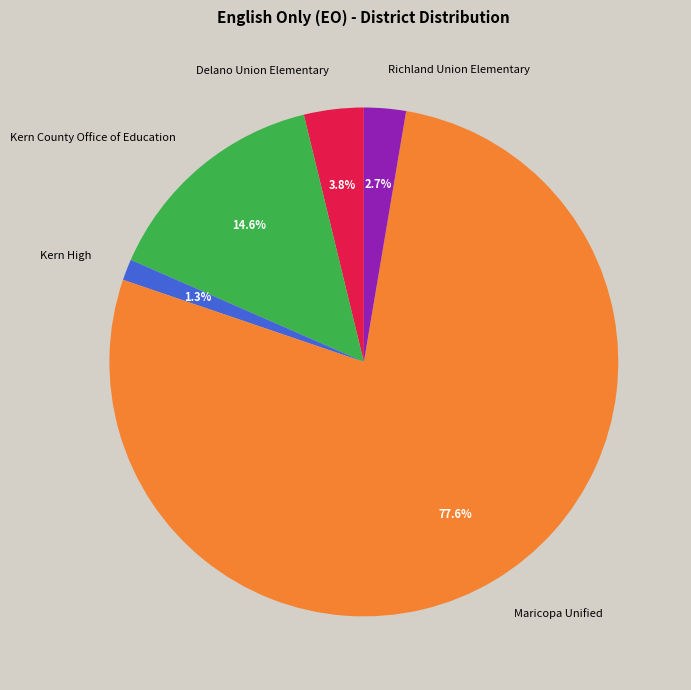

Which category has the biggest portion of the pie?

Maricopa Unified